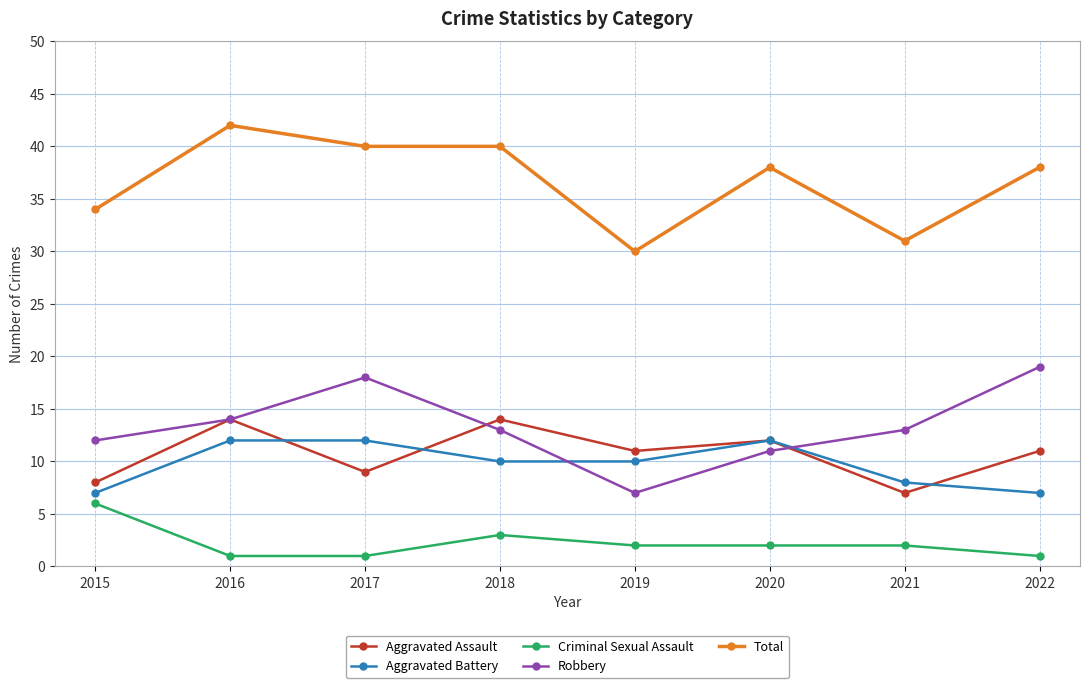

What is the lowest value of the Robbery series?

7